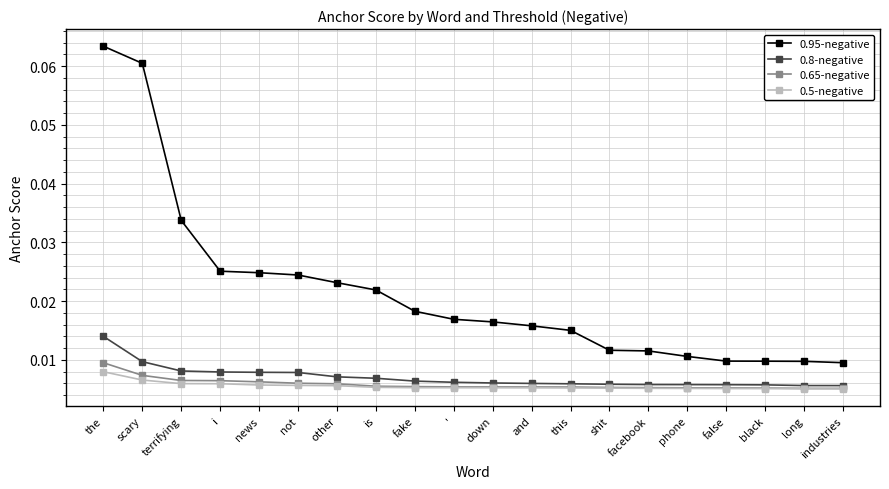

What is the label of the 11th point from the right?

'